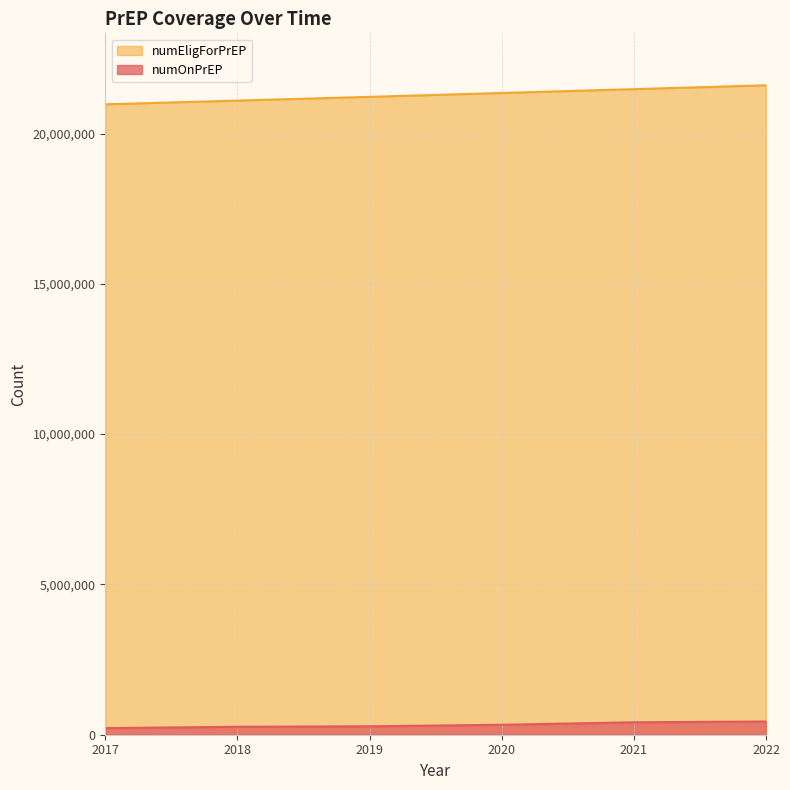

How many lines are shown in the chart?

2